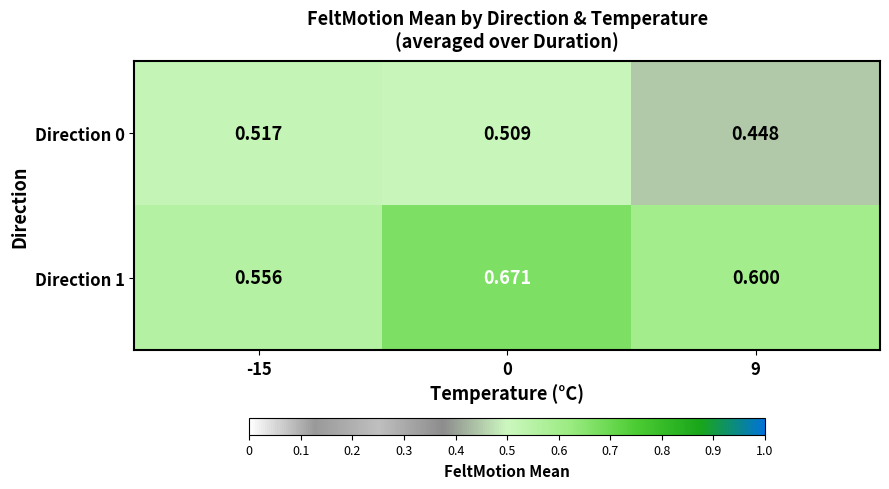

At how many categories does at least one series exceed 0?

3